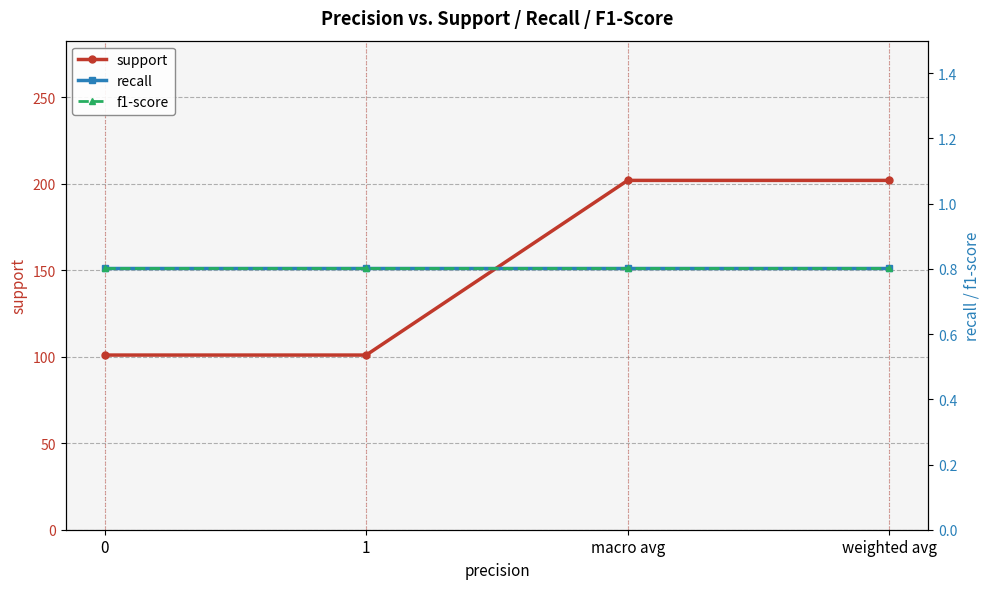

What are all the series names shown in the legend?

support, recall, f1-score